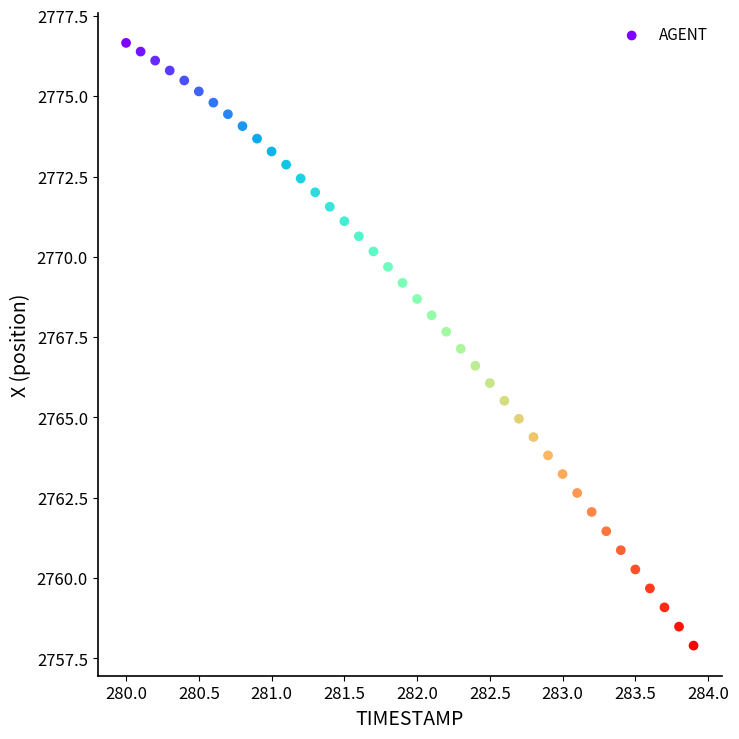

What is the range of Y values (max minus min)?

18.8